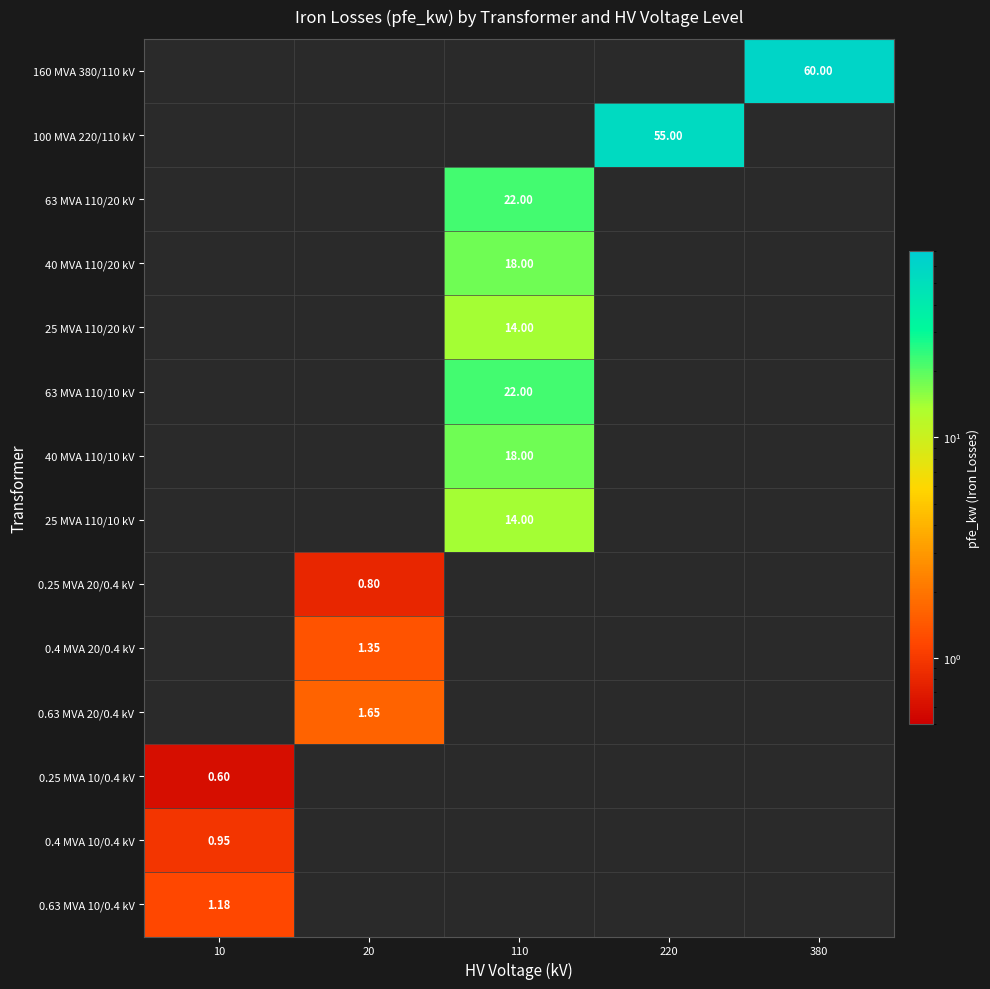

True or false: 25 MVA 110/20 kV has a value of 0.0 at 380.

True